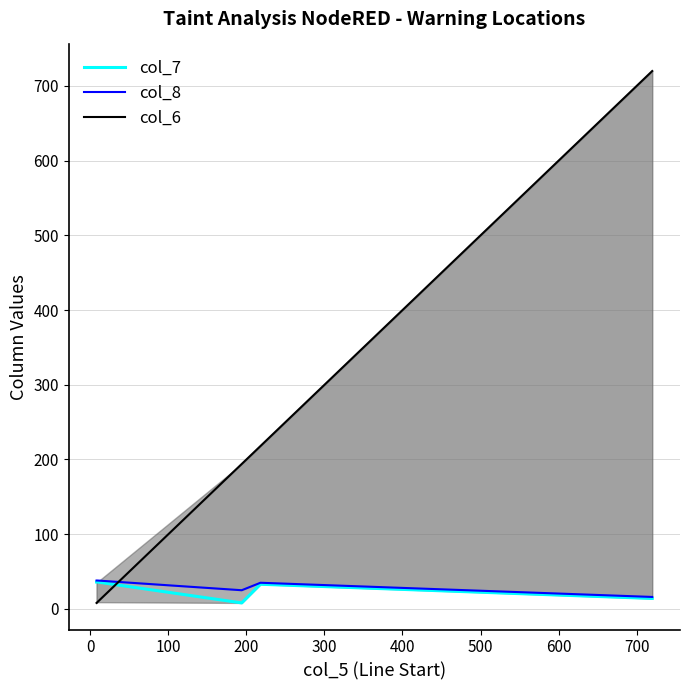

Reading left to right, what are all the values shown in this chart?

col_7: 36	36	8	33	14
col_8: 38	38	25	35	16
col_6: 8	9	194	218	720